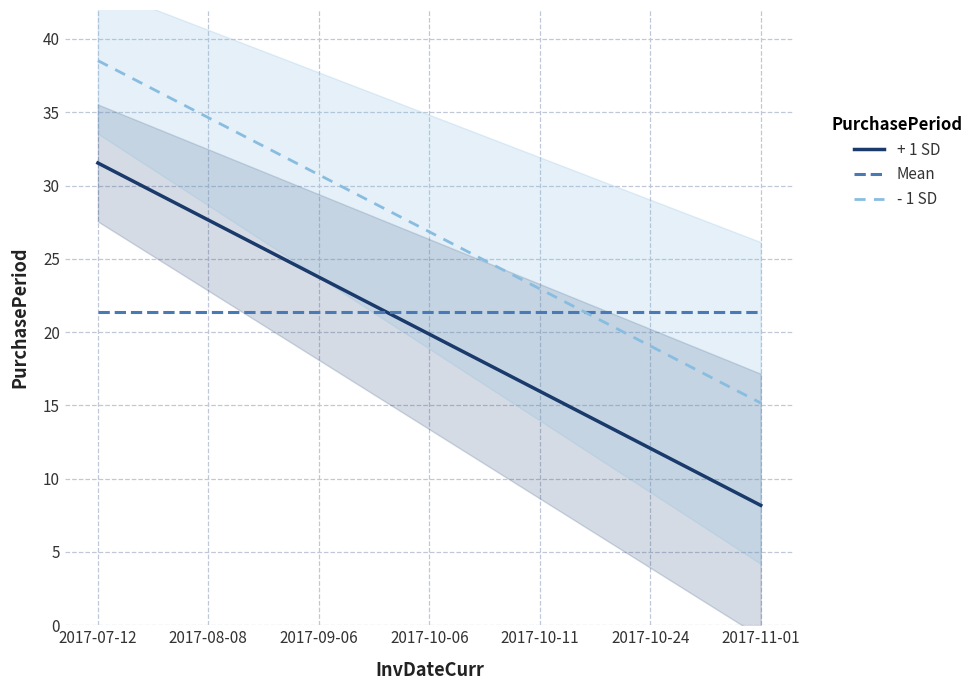

How many categories are shown in the chart?

7